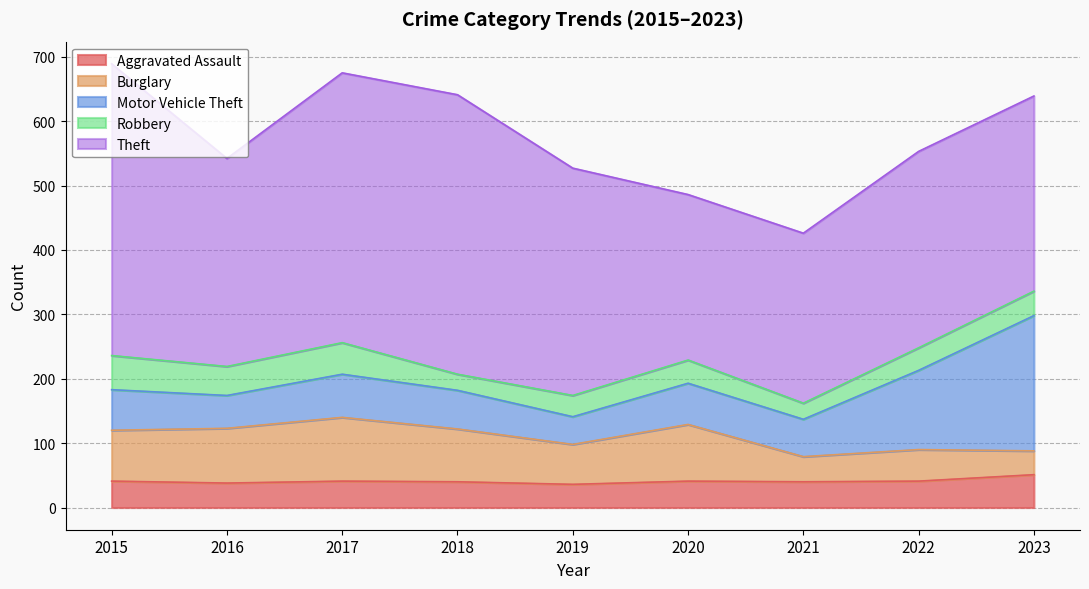

What is the average value of the Robbery series?

38